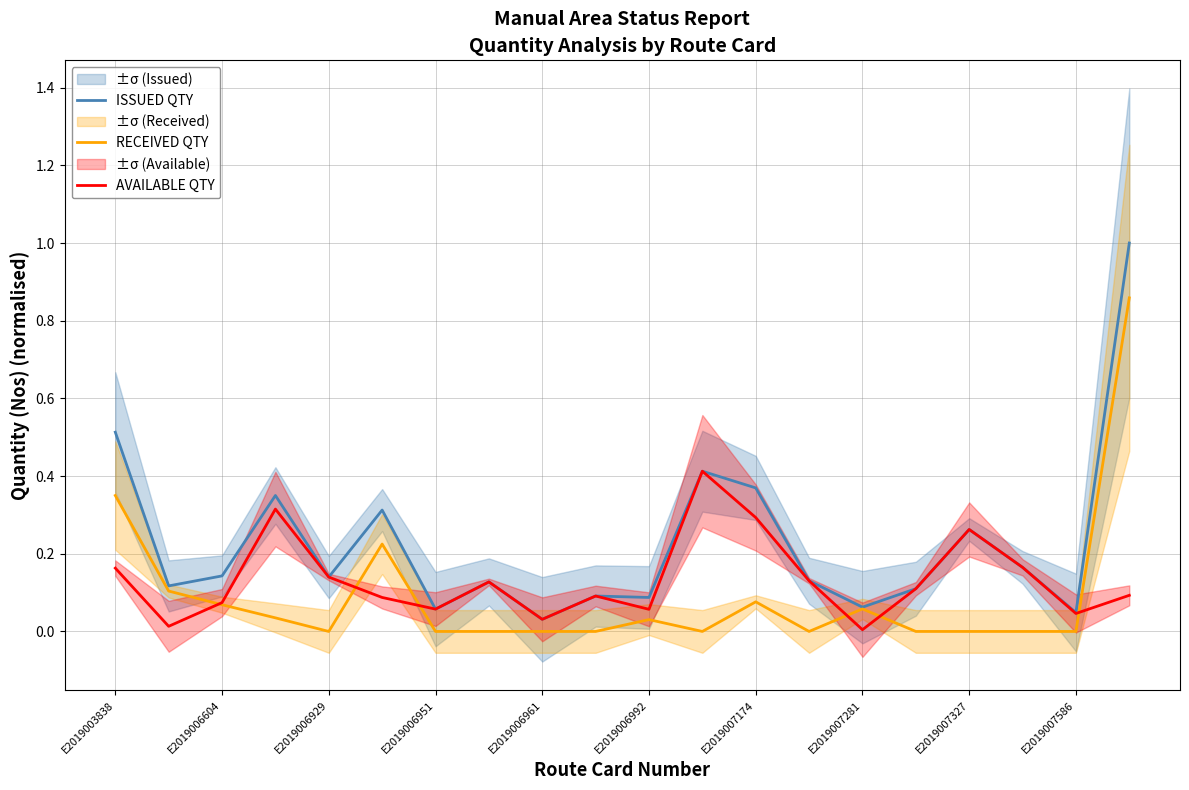

True or false: ISSUED QTY and AVAILABLE QTY intersect in this chart.

False